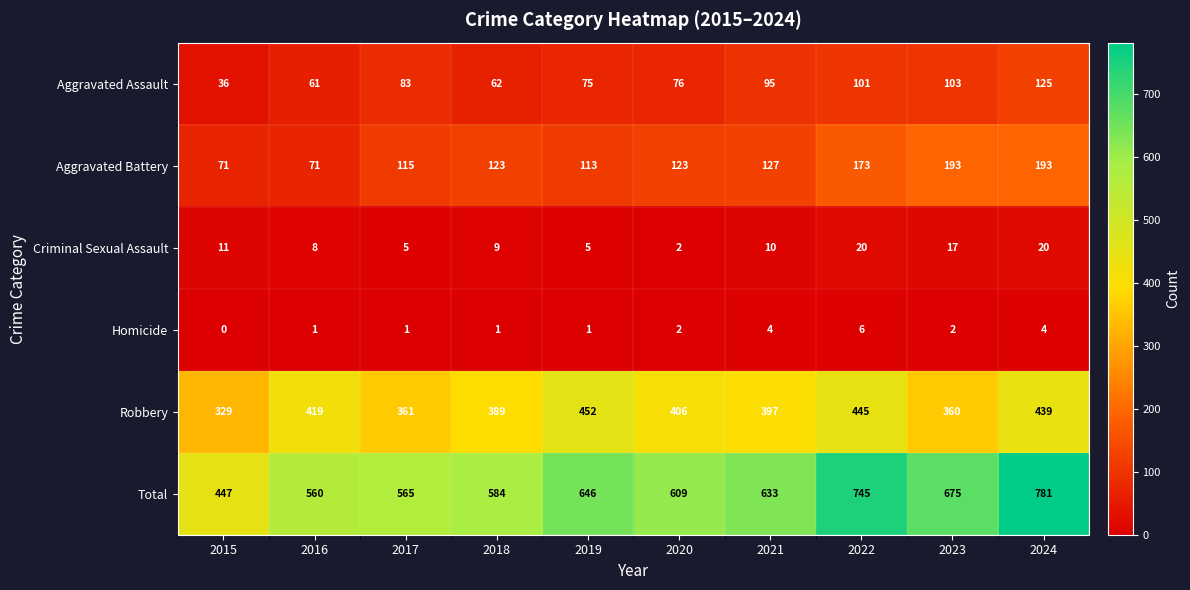

The Robbery series shows 128 at 2017. True or false?

False